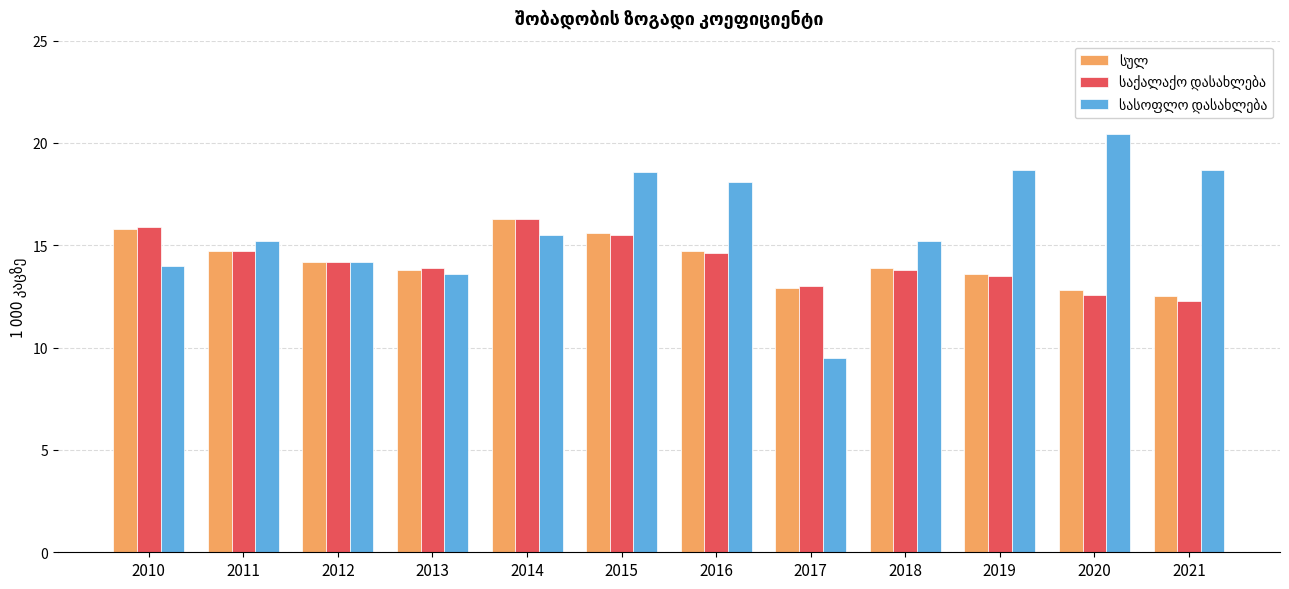

Which category has the lowest value across all series?

2017